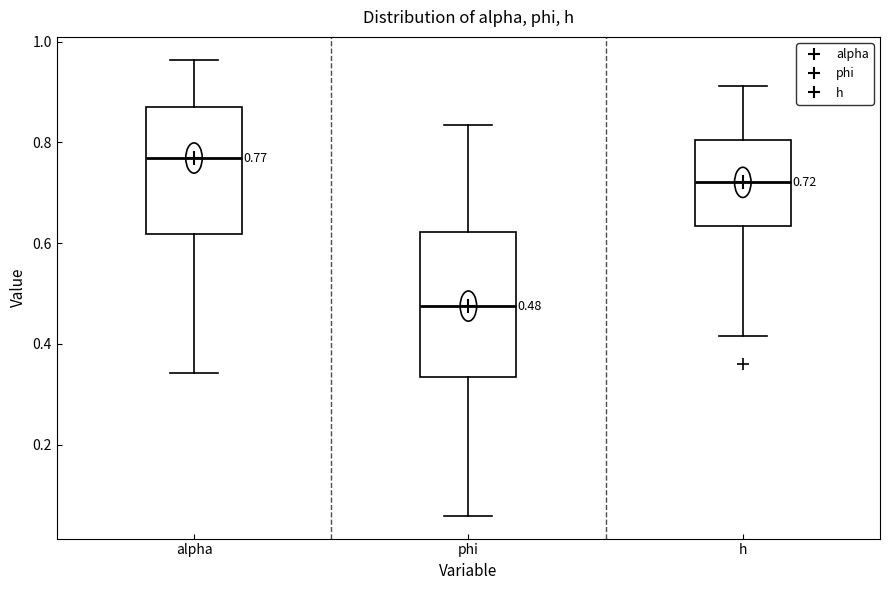

Which box has the highest median line?

alpha